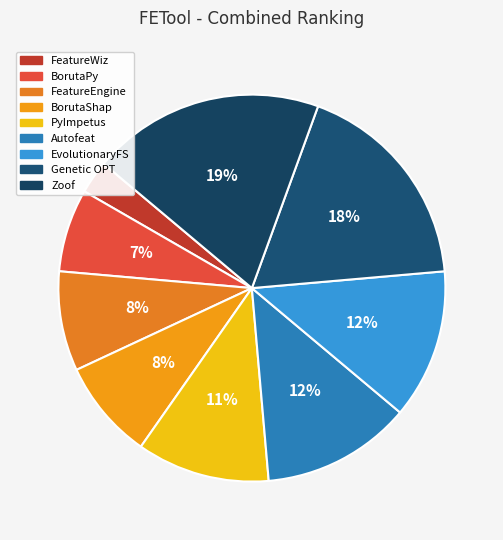

How many segments does this pie chart have?

9